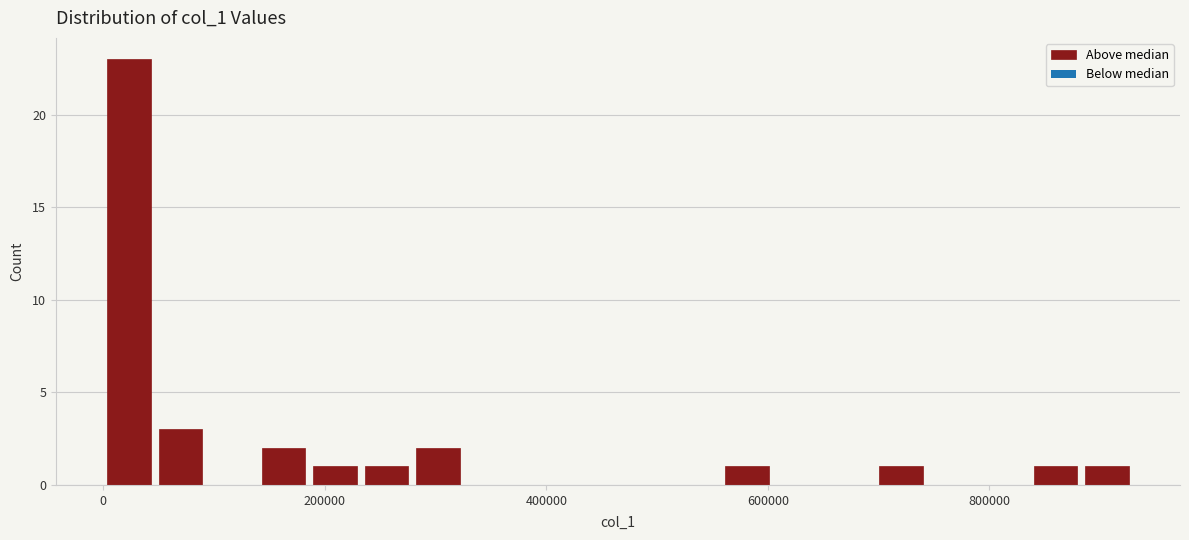

Read against the x-axis, roughly where is the centre of the tallest bar?

20000